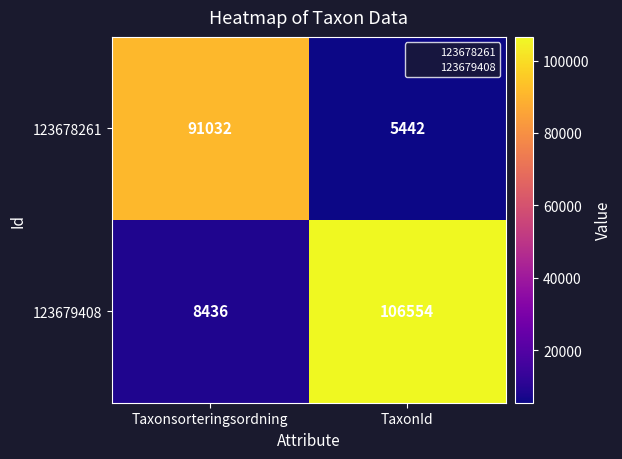

Rank the series by their maximum value, from lowest to highest.

123678261, 123679408